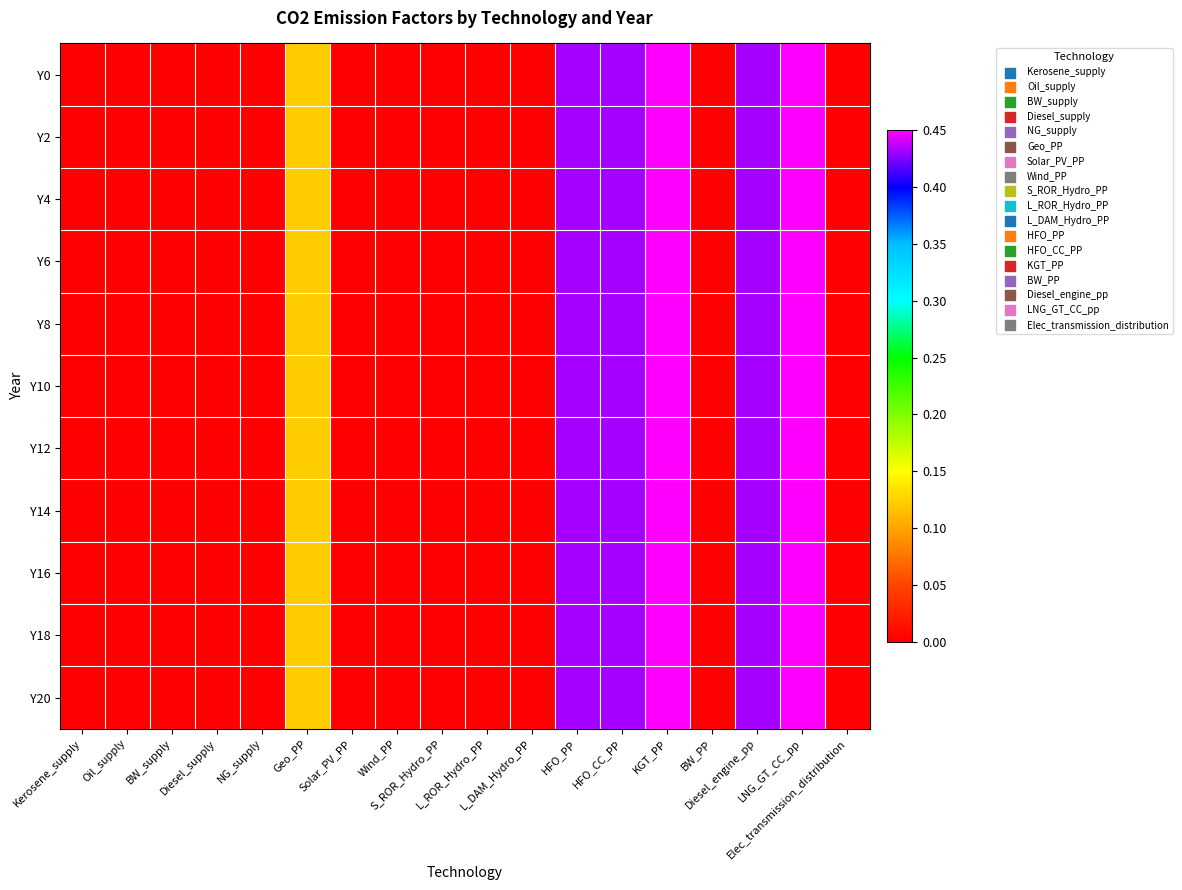

At how many categories does at least one series exceed 0?

6